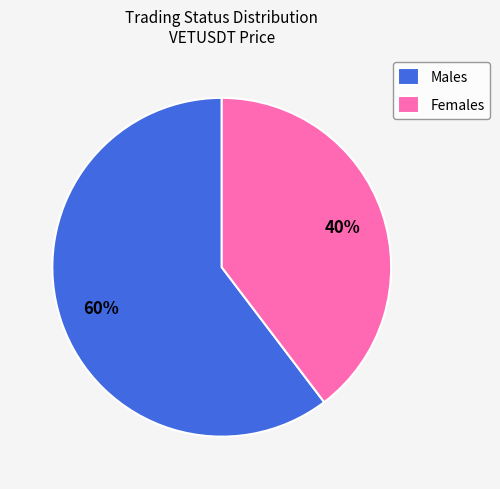

Count the number of slices in the pie.

2